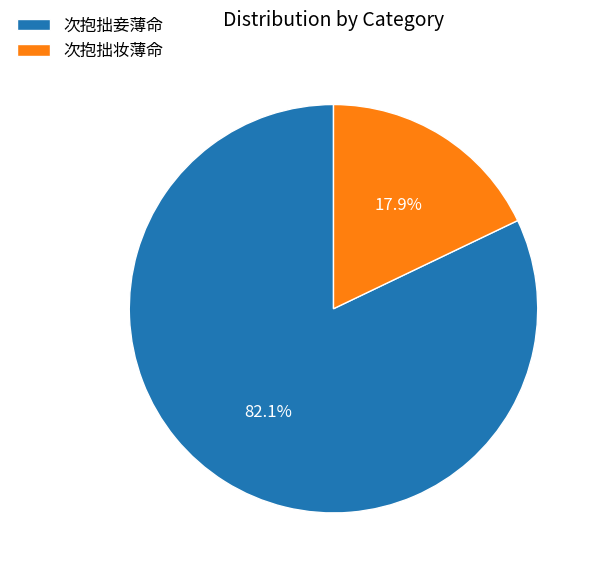

Does 次抱拙妾薄命 account for over 50% of the chart?

Yes